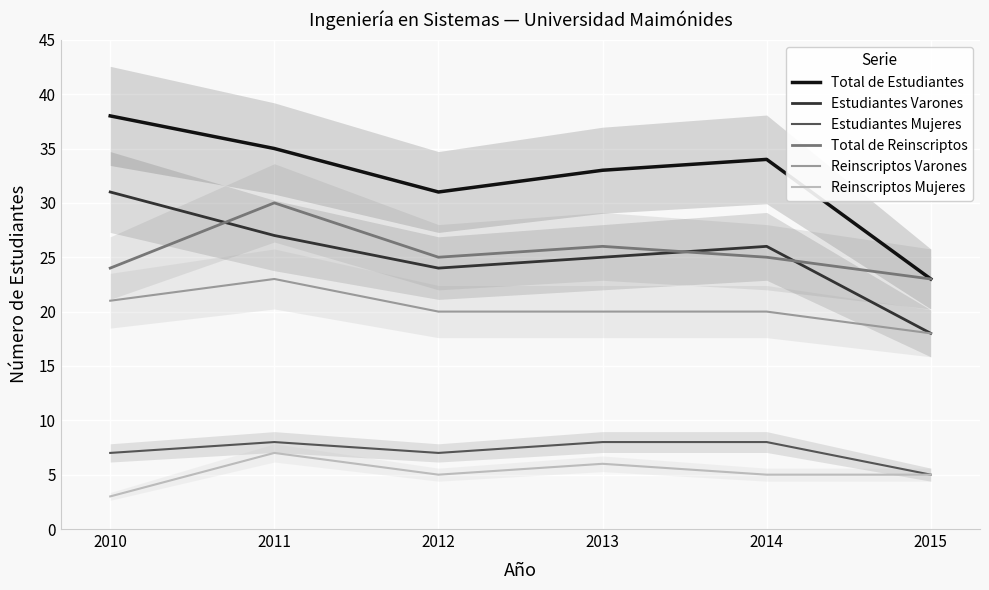

Which series has the widest spread of values?

Total de Estudiantes